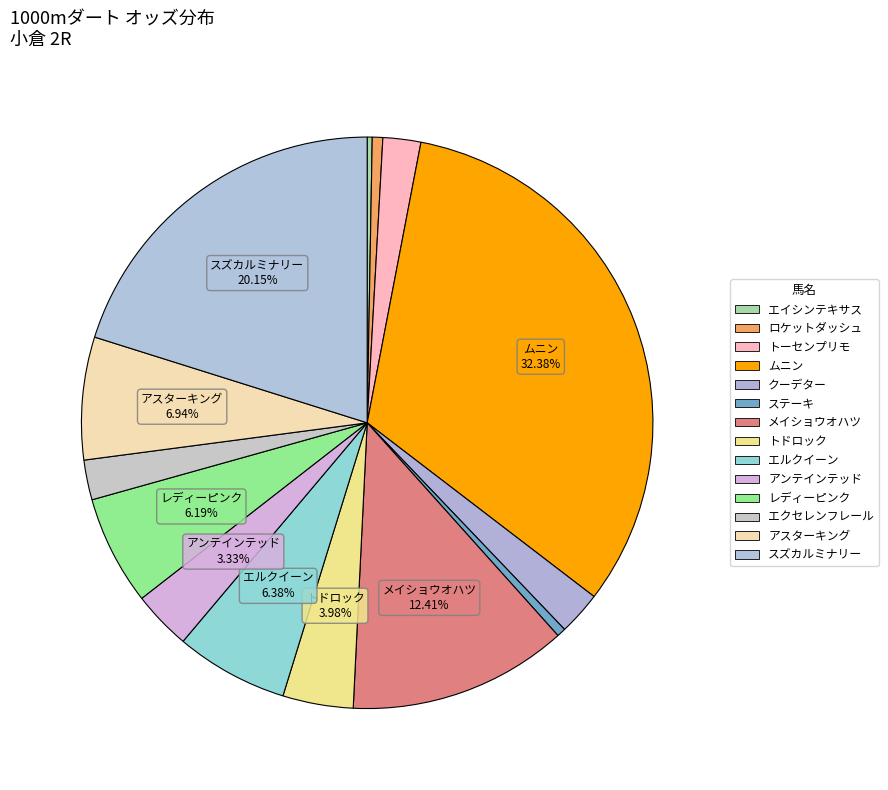

Between ムニン and スズカルミナリー, which is larger?

ムニン